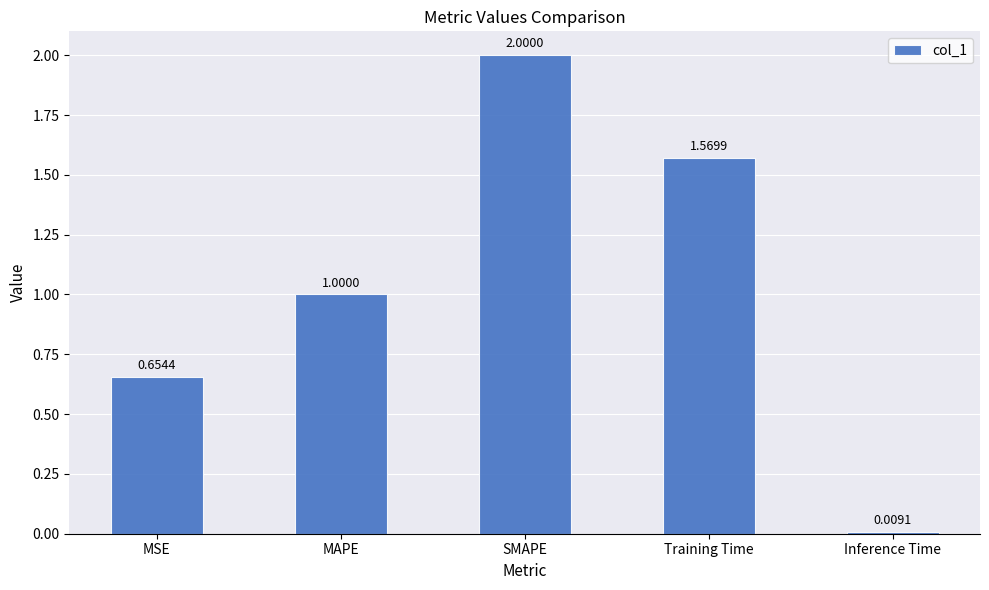

Rank the categories by value from lowest to highest.

Inference Time, MSE, MAPE, Training Time, SMAPE